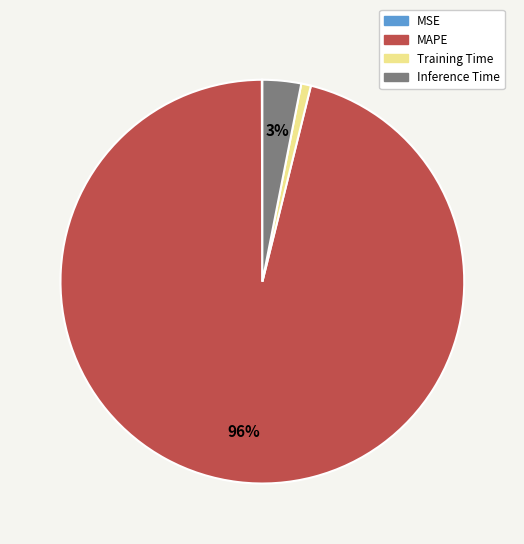

Is it true that Training Time is 11% of the pie?

False